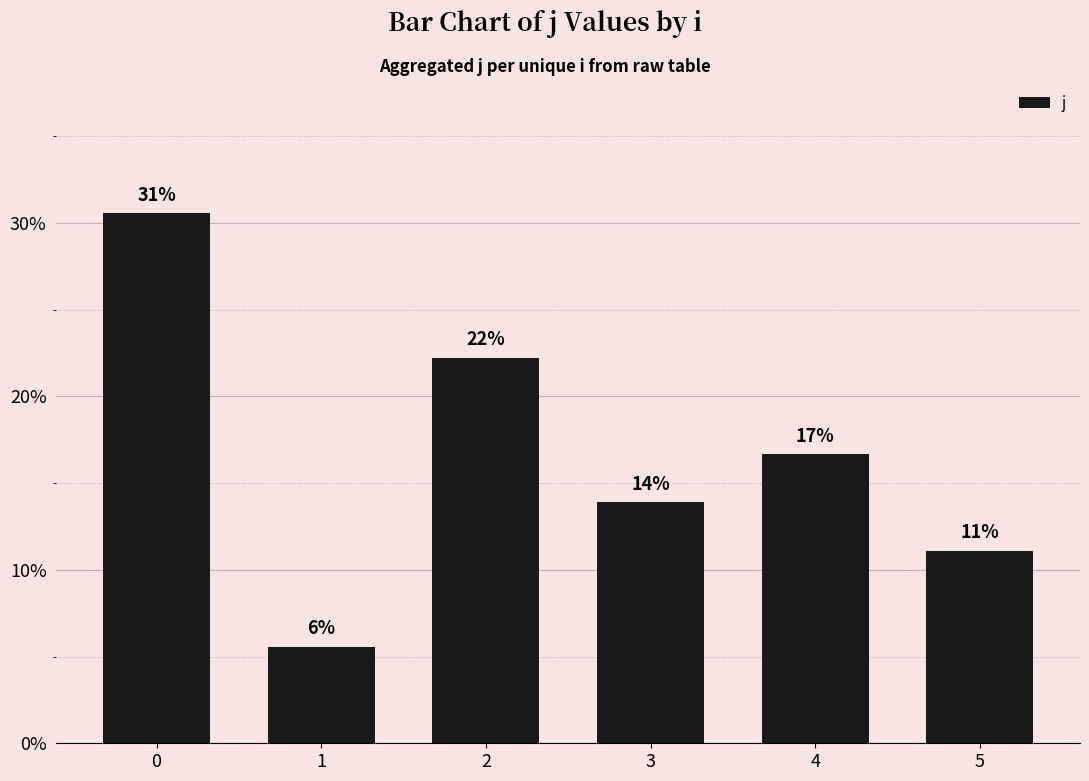

Does the chart contain any negative values?

No